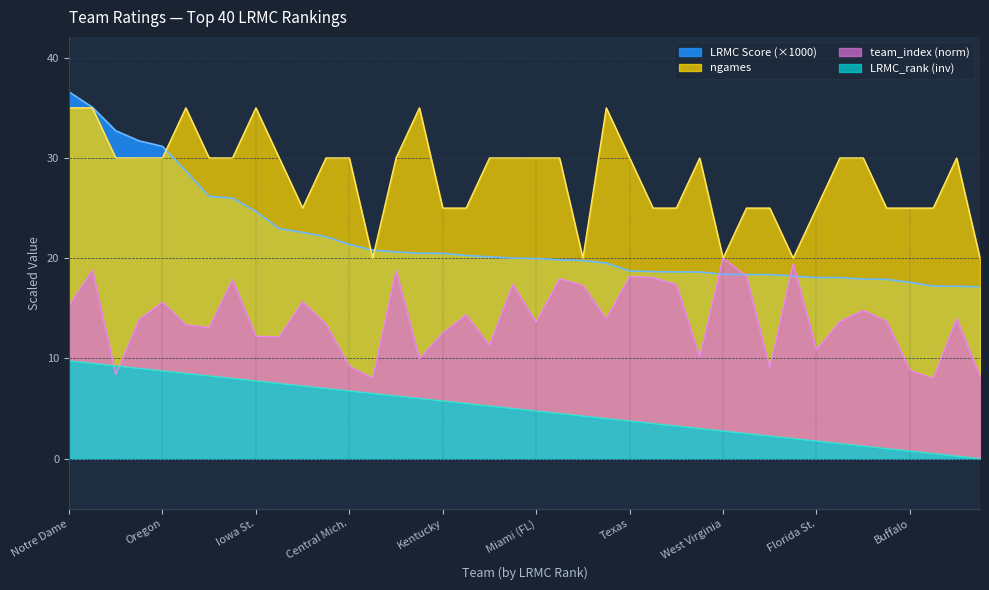

Where is LRMC nearest to the value 26?

Stanford